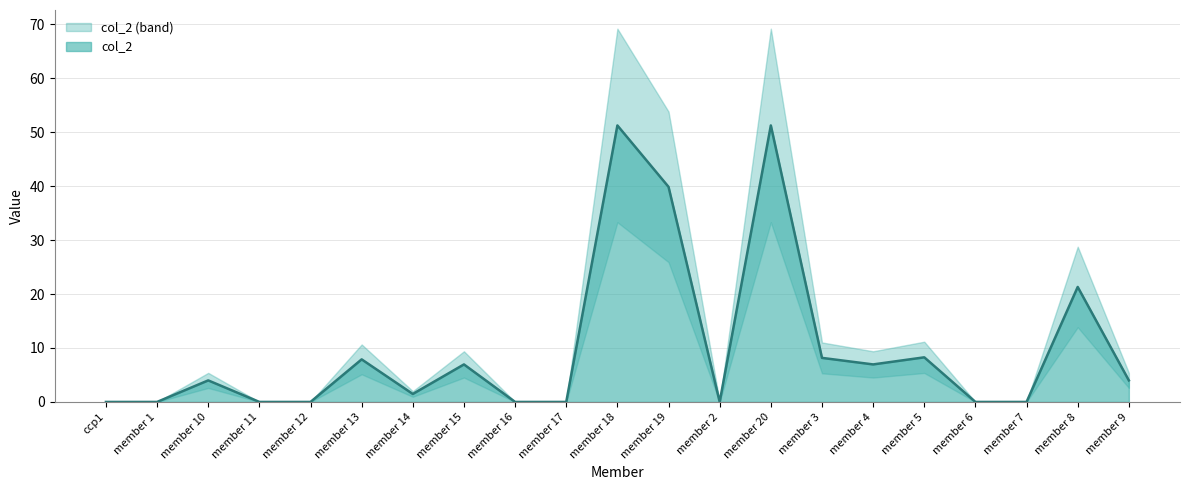

Reading right to left, transcribe all the data shown in this chart.

4.0	21.3	0.0	0.0	8.3	7.0	8.2	51.2	0.0	39.9	51.2	0.0	0.0	7.0	1.5	7.9	0.0	0.0	4.0	0.0	0.0